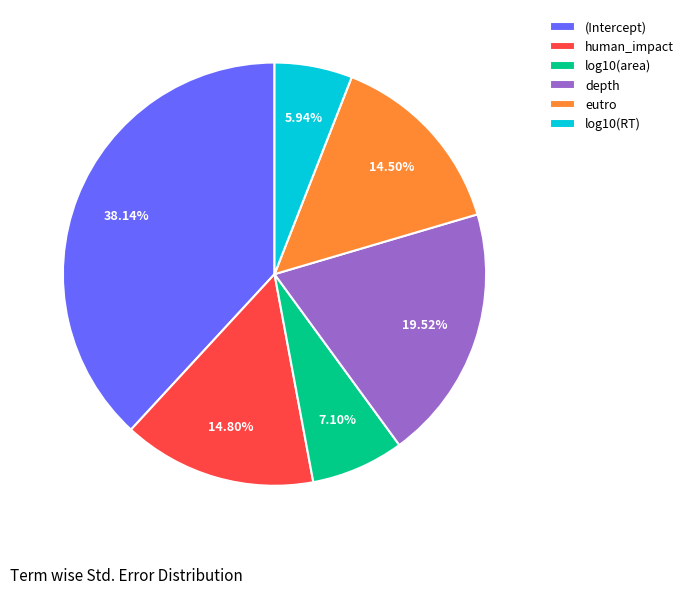

What is the smallest slice in the pie chart?

log10(RT)